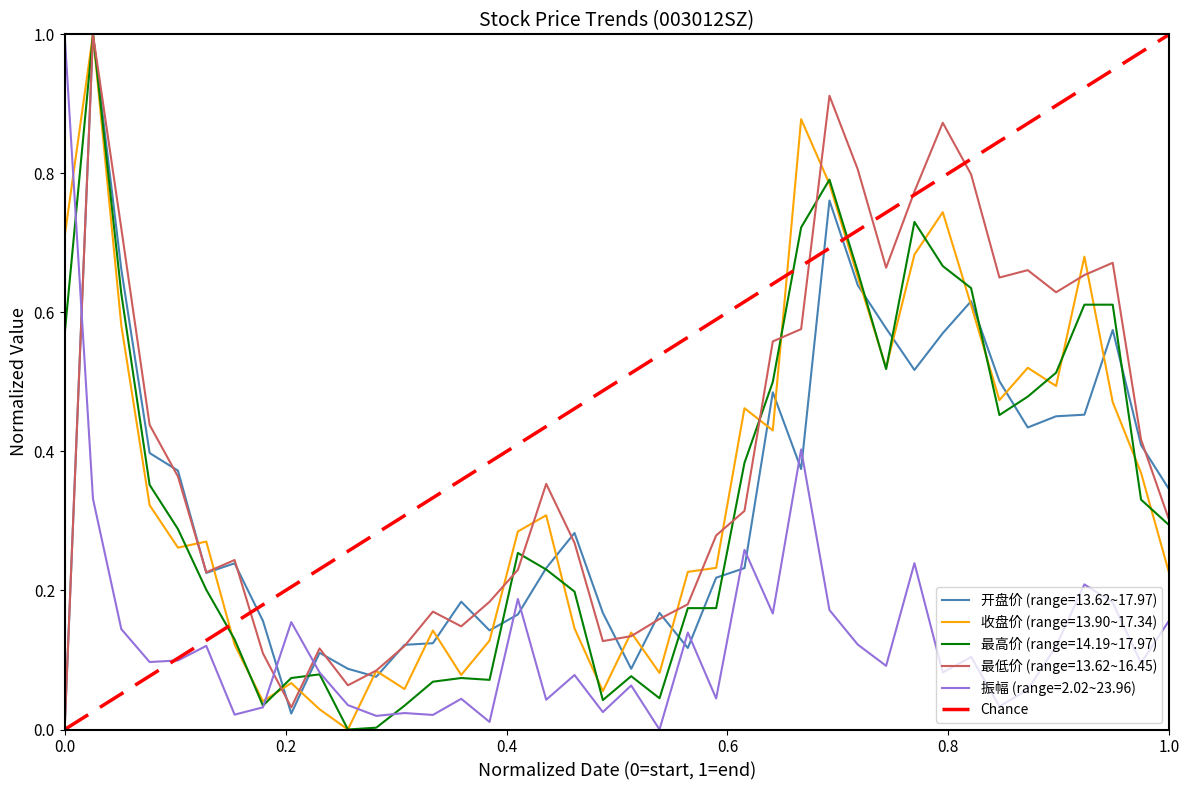

How many values are below 1?

1